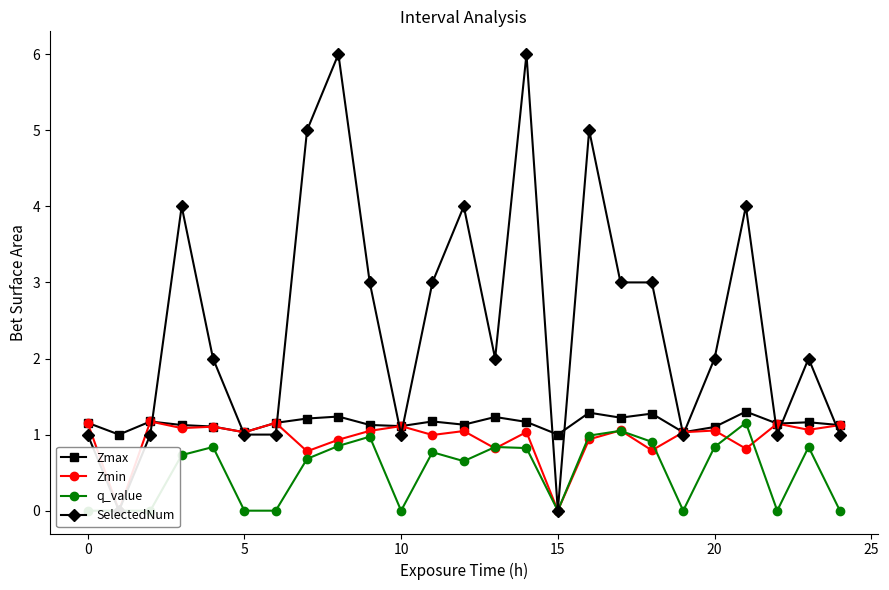

What are all the series names shown in the legend?

Zmax, Zmin, q_value, SelectedNum